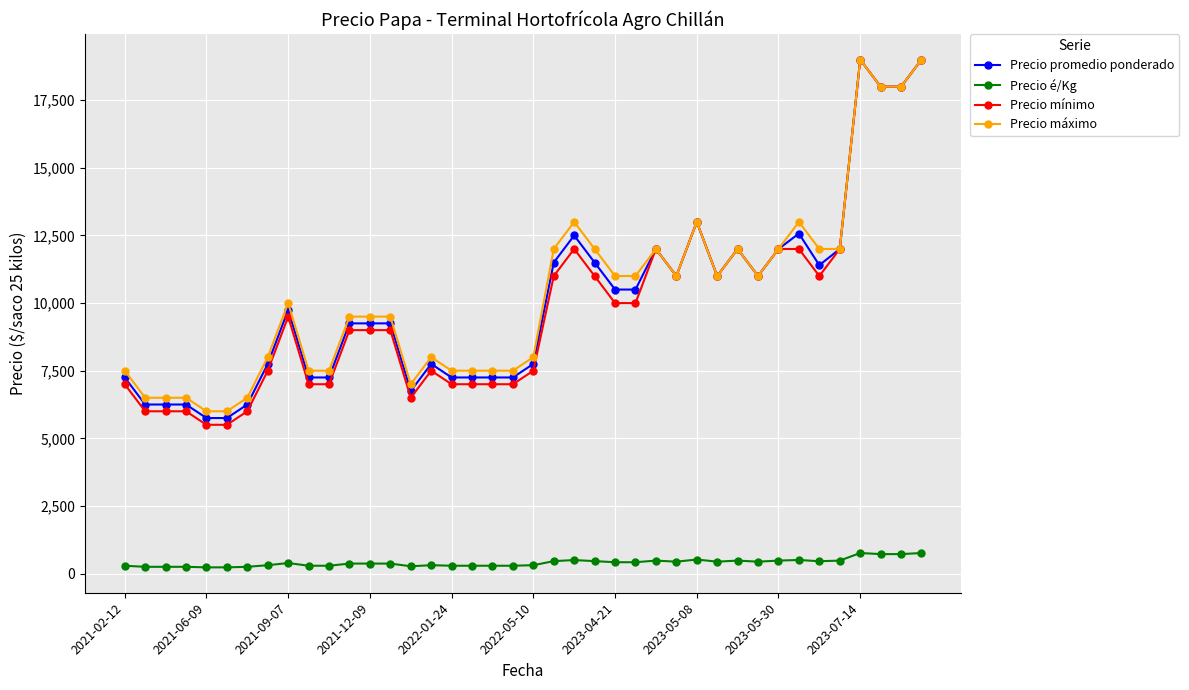

True or false: Precio é/Kg has more than 0 interior local peaks.

True